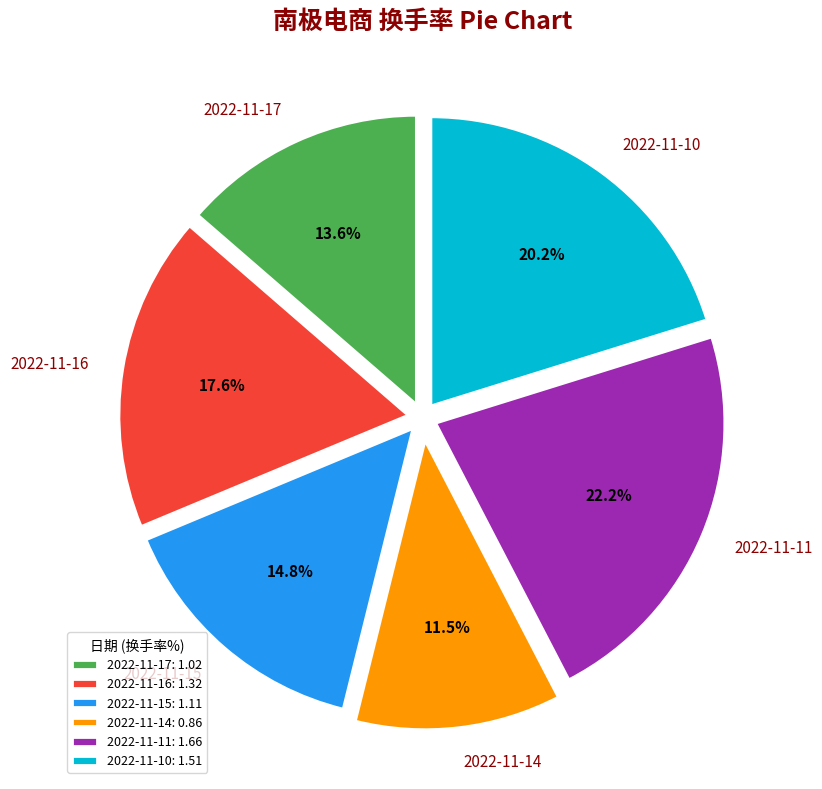

What is the largest slice in the pie chart?

2022-11-11